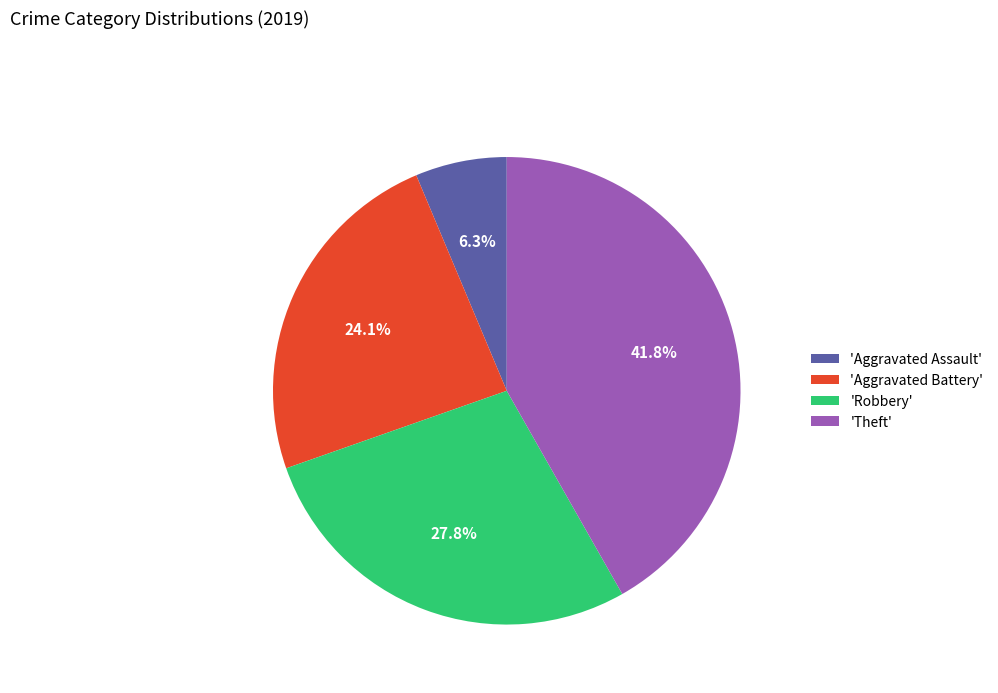

Does 'Robbery' represent more than half of the total?

No